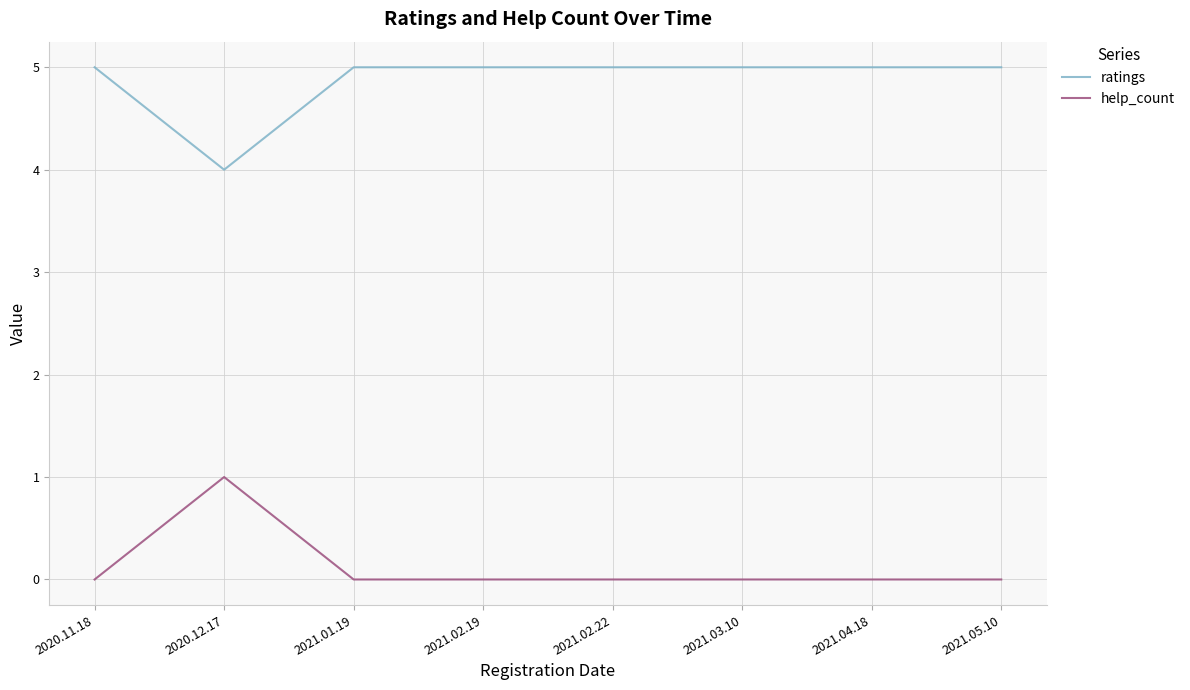

True or false: help_count has a value of 0 at 2021.02.22.

True